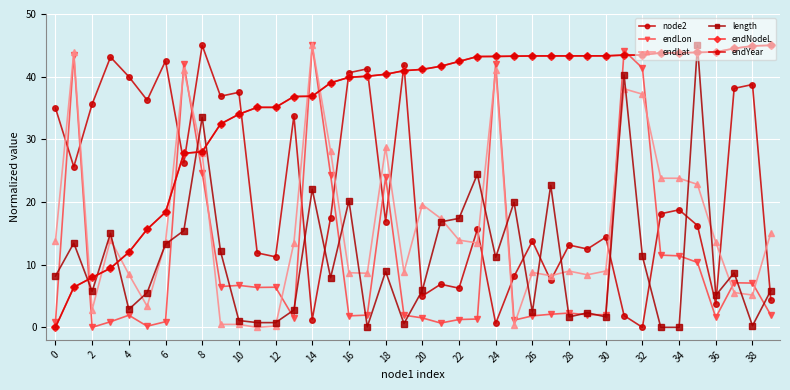

True or false: node2 and endNodeL cross at least once.

True